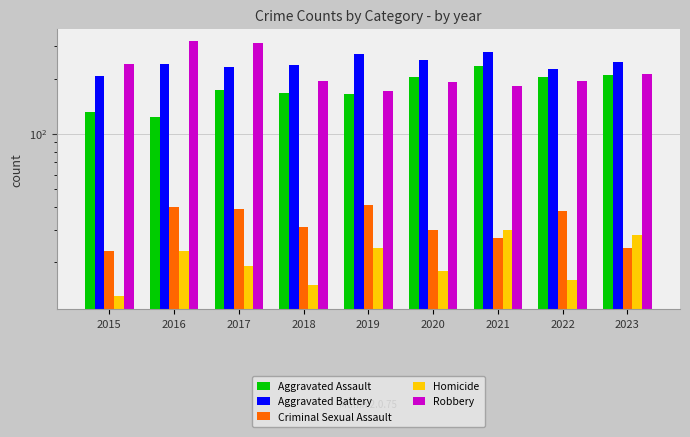

Rank the series at 2017 from lowest to highest value.

Homicide, Criminal Sexual Assault, Aggravated Assault, Aggravated Battery, Robbery